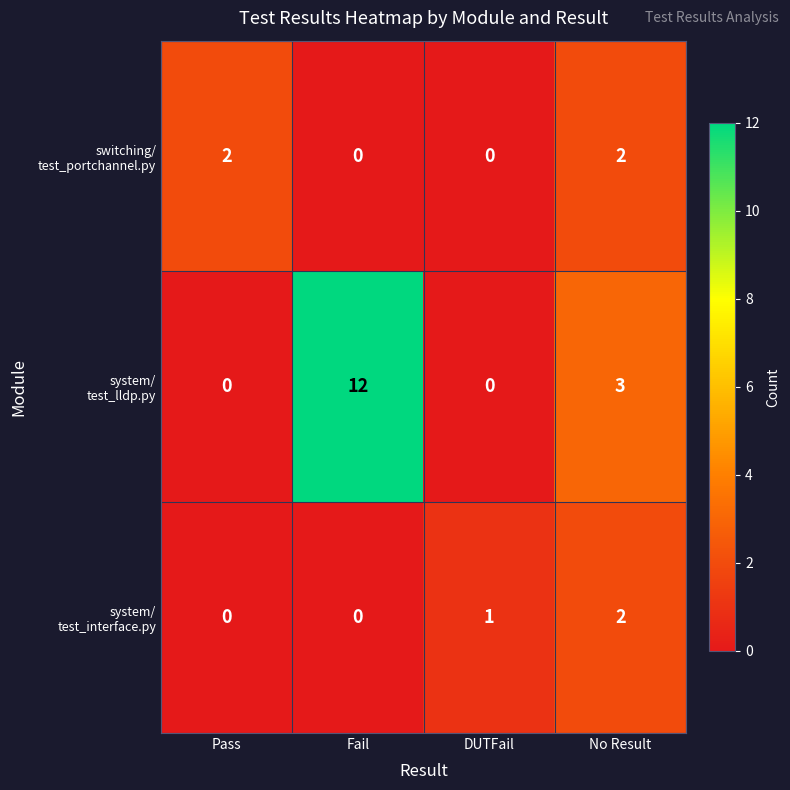

What is the greatest value displayed?

12